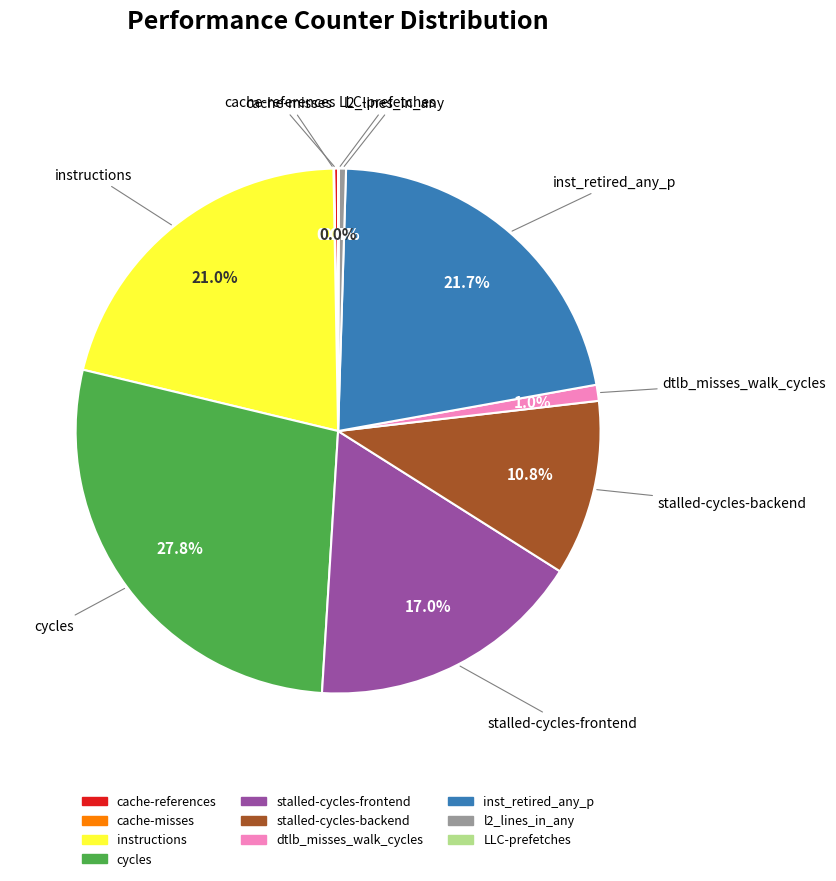

What portion of the pie excludes stalled-cycles-backend?

89.2%